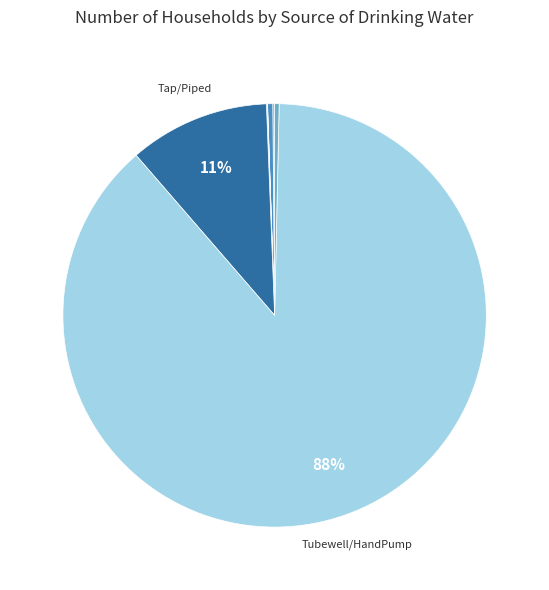

Count the number of slices in the pie.

7